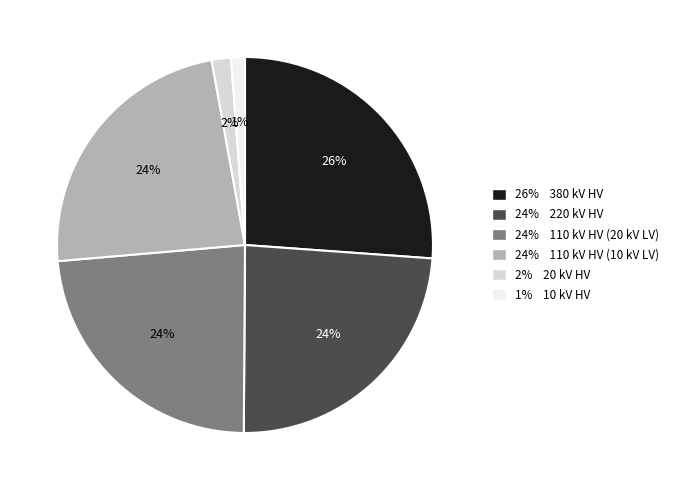

Between 24% 220 kV HV and 26% 380 kV HV, which is larger?

26% 380 kV HV